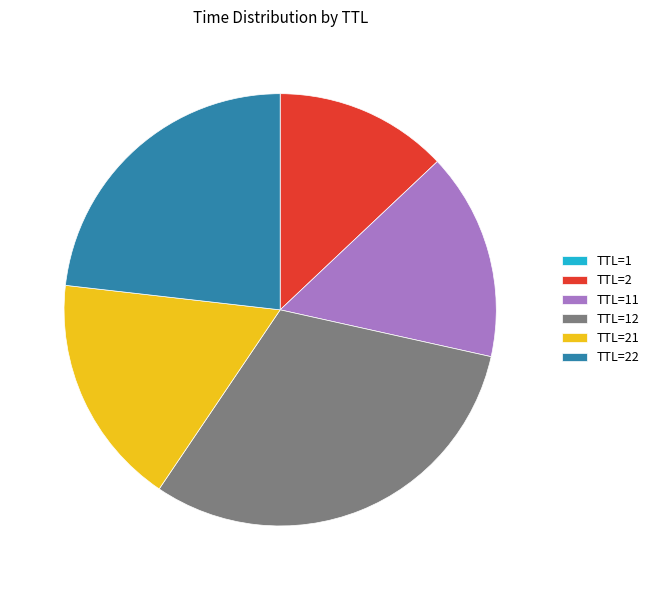

Between TTL=22 and TTL=21, which is larger?

TTL=22